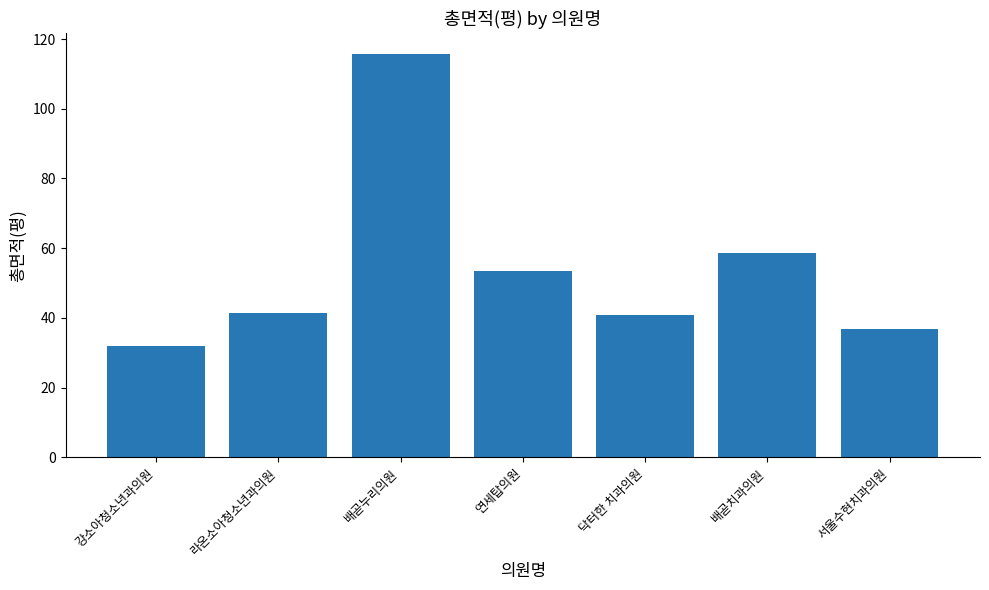

Is it true that the value at 배곧누리의원 is 115.9?

True